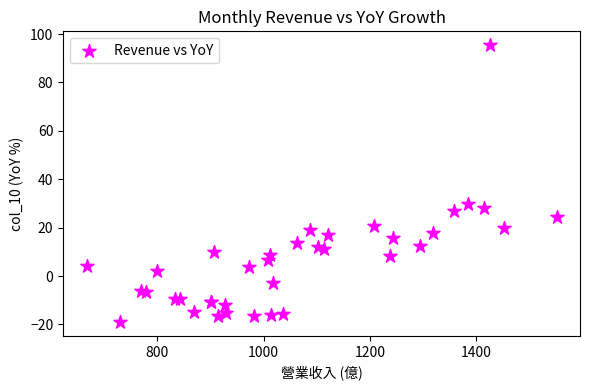

What Y value in the scatter plot is closest to 38?

29.8